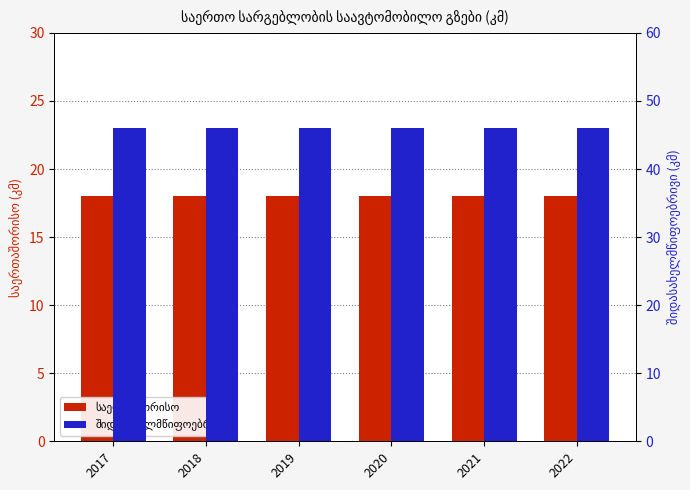

Reading left to right, what are all the values shown in this chart?

საერთაშორისო: 2017=18	2018=18	2019=18	2020=18	2021=18	2022=18
შიდასახელმწიფოებრივი: 2017=46	2018=46	2019=46	2020=46	2021=46	2022=46